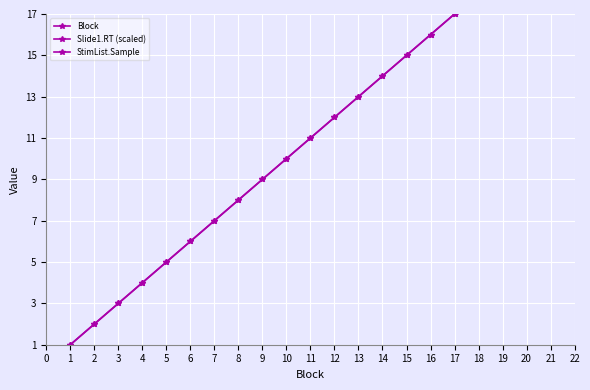

True or false: Block and StimList.Sample cross at least once.

False